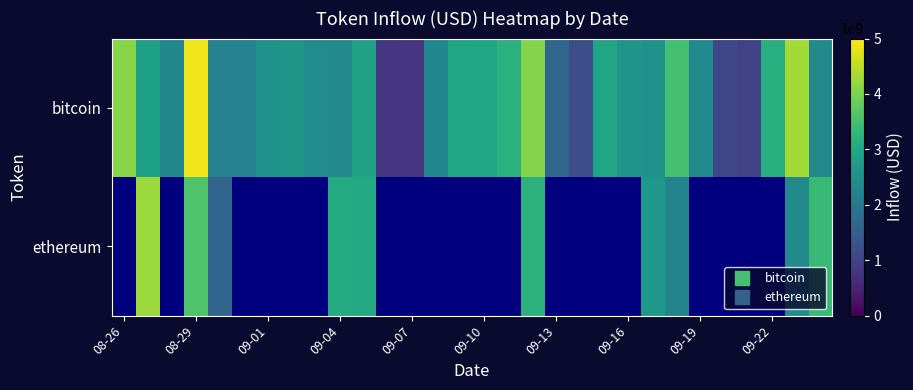

At which label does ethereum reach its minimum?

08-26